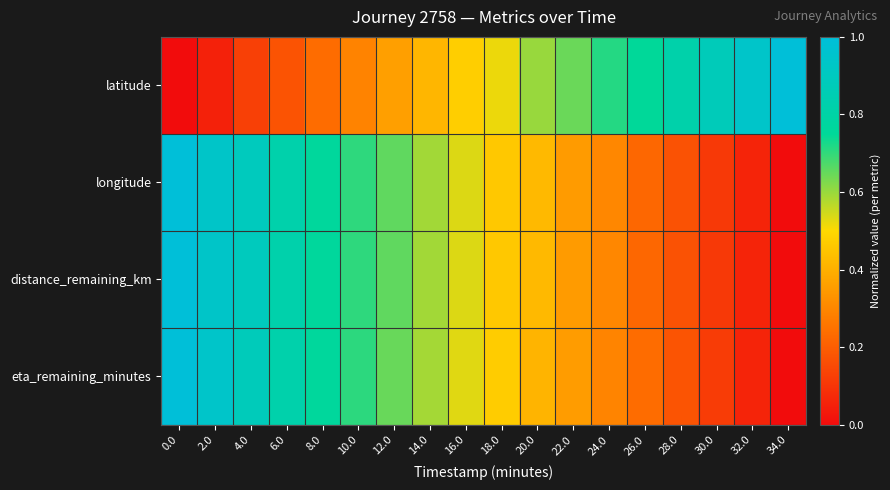

Count the number of data series in this chart.

4